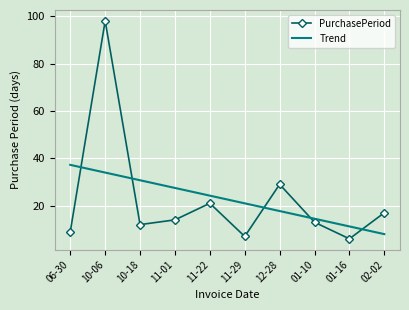

What are all the series names shown in the legend?

PurchasePeriod, Trend